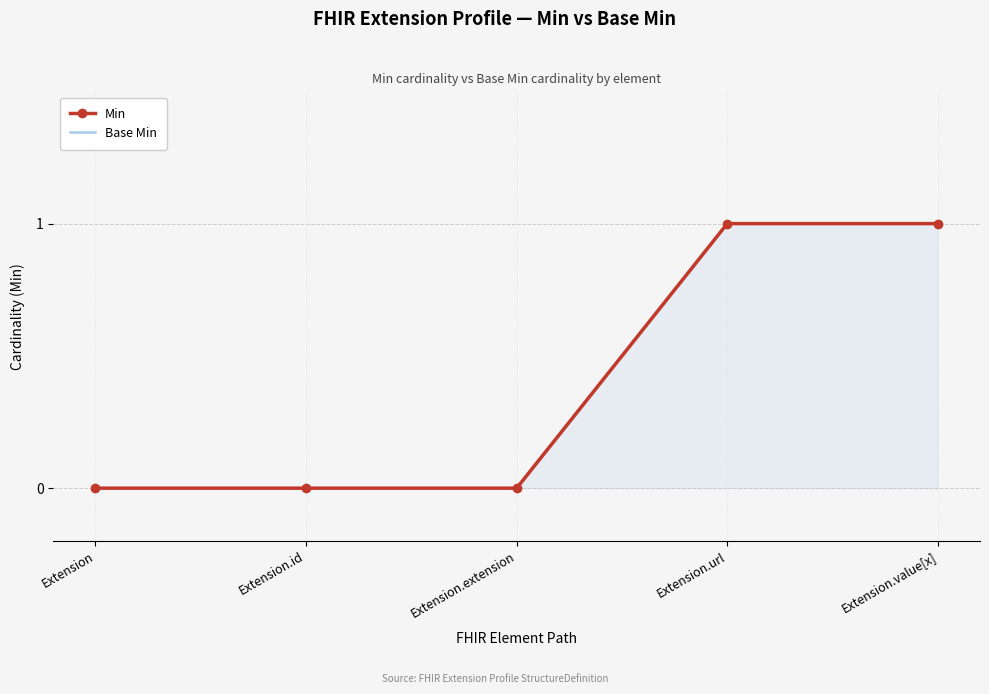

True or false: Base Min and Min cross at least once.

False